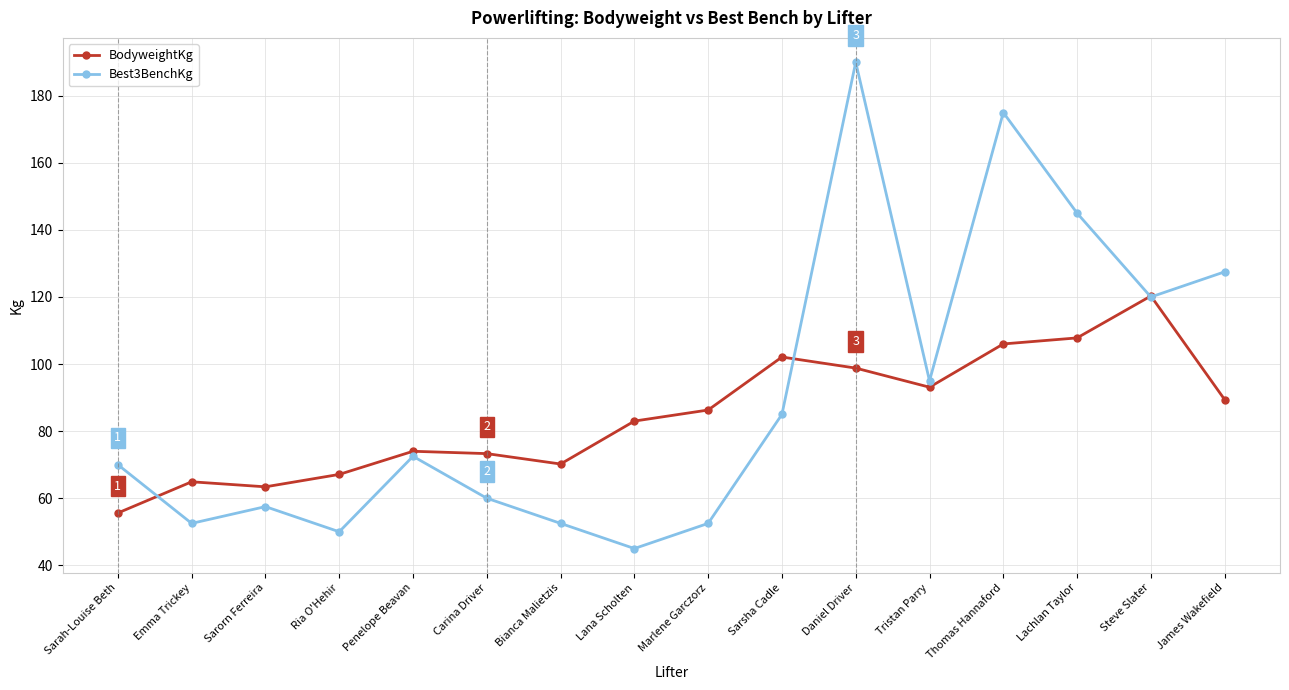

What is the total value across all series at James Wakefield?

216.9